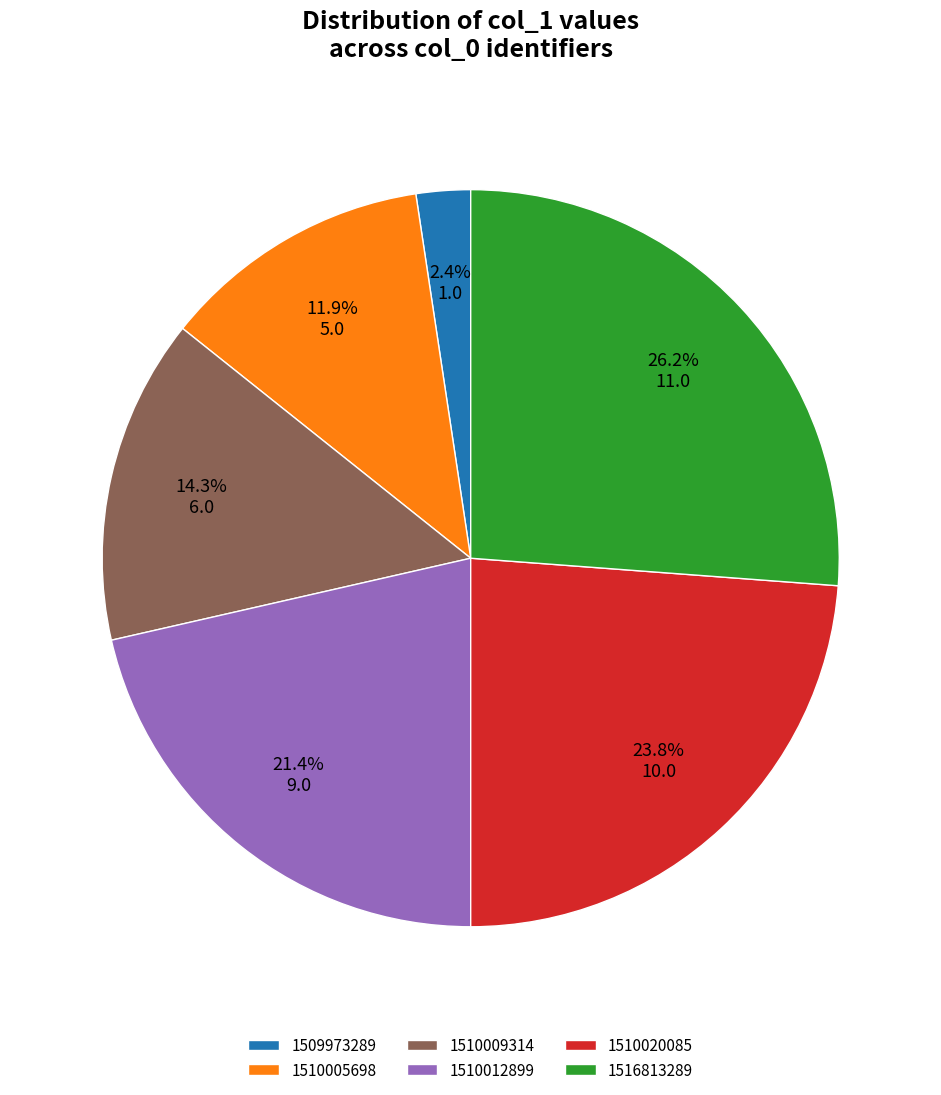

To the nearest percent, what is the average slice percentage?

17%